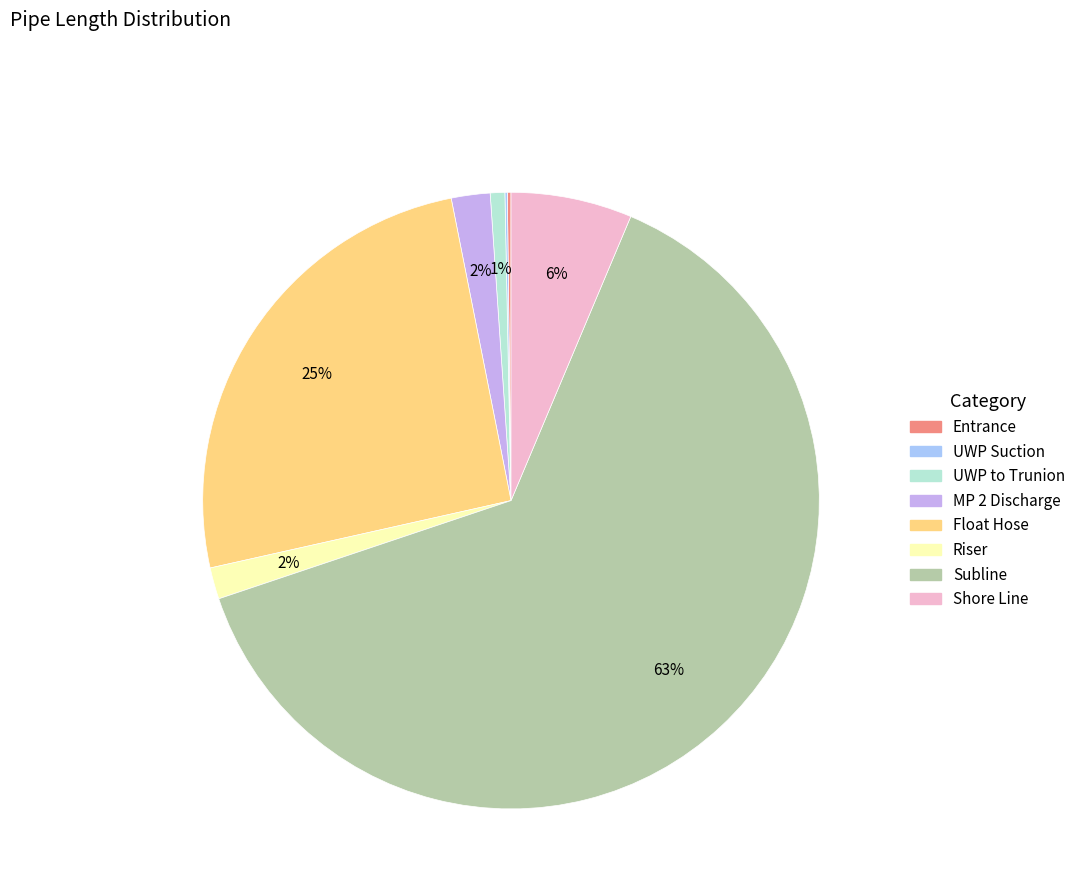

To the nearest percent, what is the average slice percentage?

12%